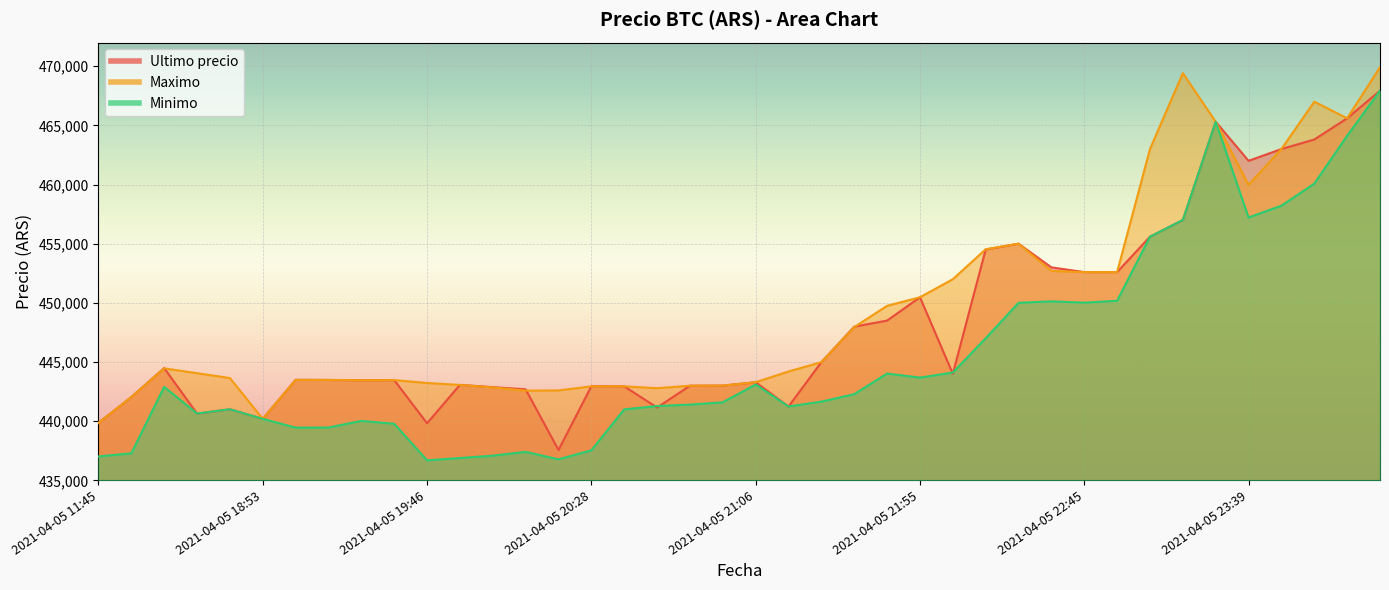

At which label does Ultimo precio first exceed 443496?

2021-04-05 16:21